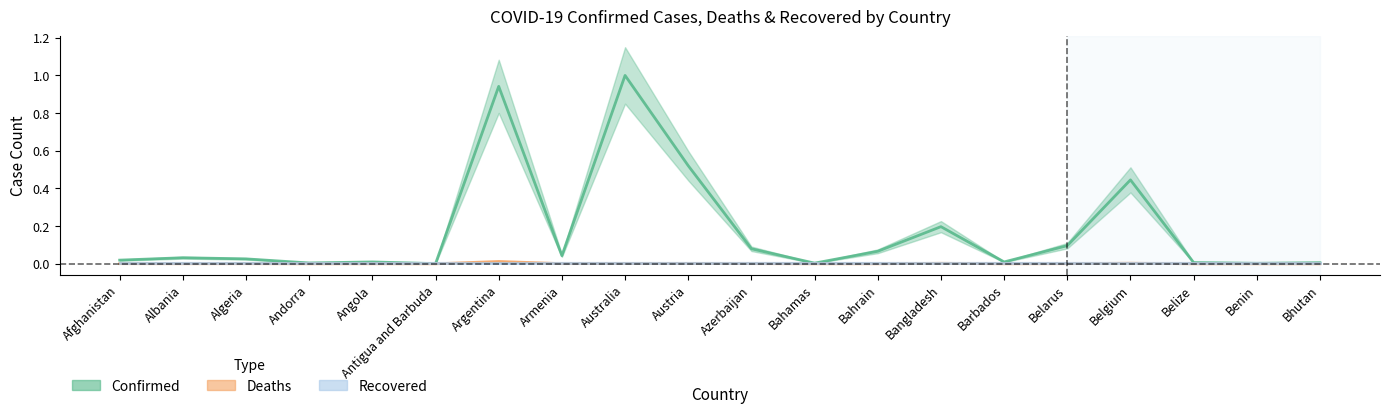

Rank the categories by Deaths value from lowest to highest.

Bhutan, Antigua and Barbuda, Andorra, Benin, Barbados, Belize, Bahamas, Bahrain, Angola, Albania, Algeria, Belarus, Afghanistan, Armenia, Azerbaijan, Australia, Austria, Bangladesh, Belgium, Argentina